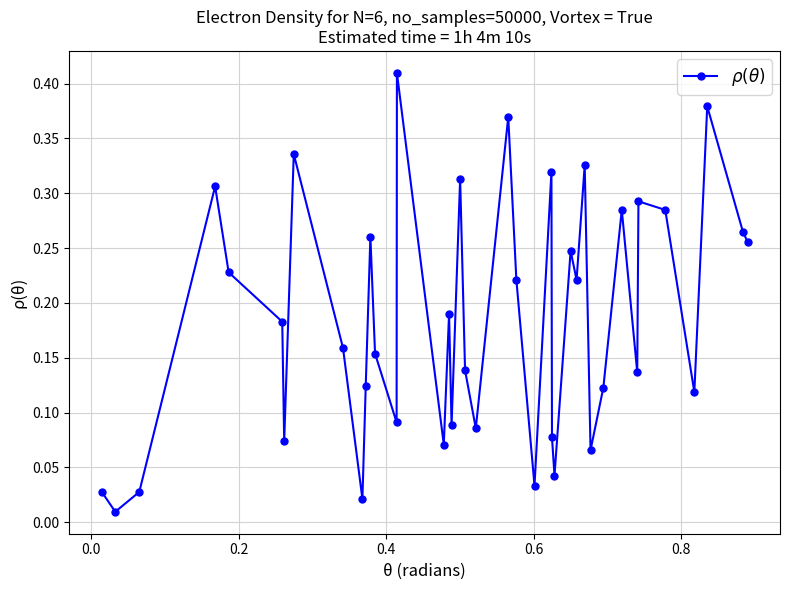

True or false: there are more than 2 points higher than both neighbors.

True